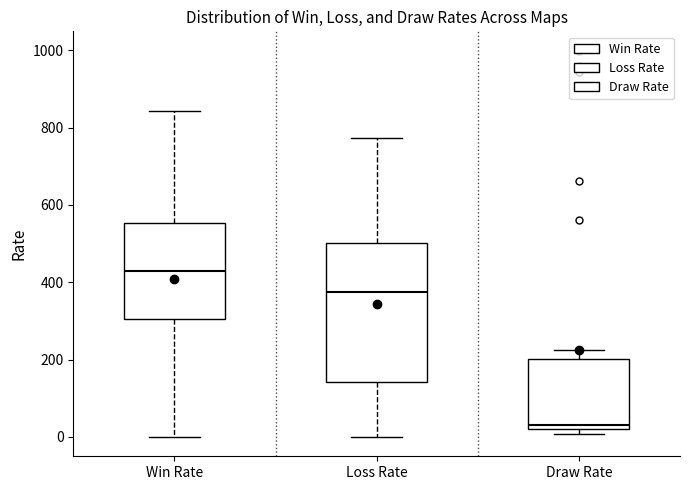

Comparing the boxes themselves (not the whiskers), which one is the tallest?

Loss Rate